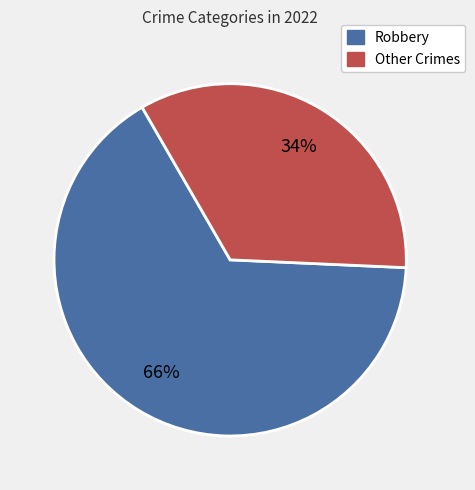

To the nearest percent, what is the average slice percentage?

50%